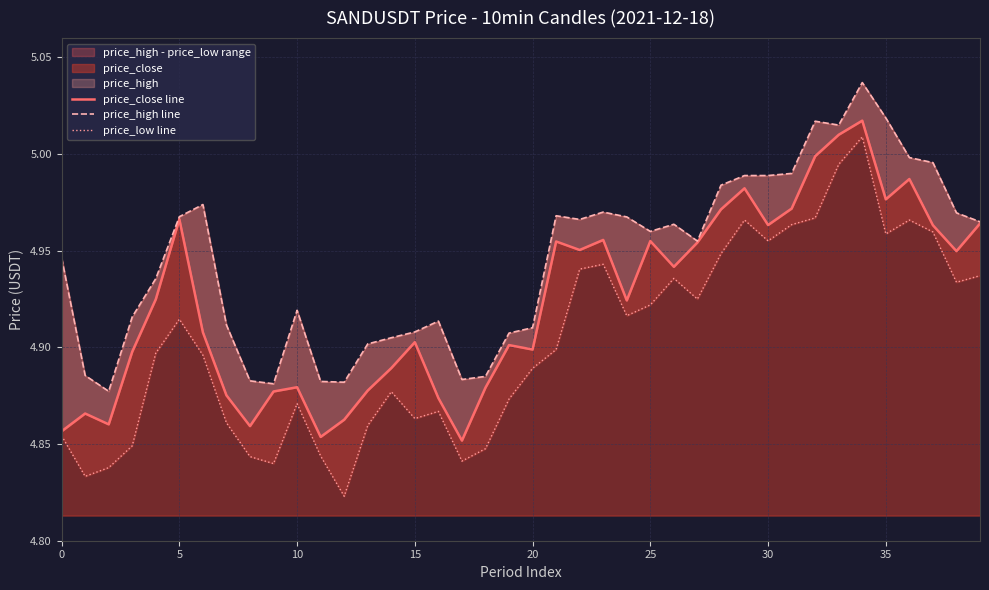

What is the difference between the maximum and second lowest values in the price_close line series?

0.2